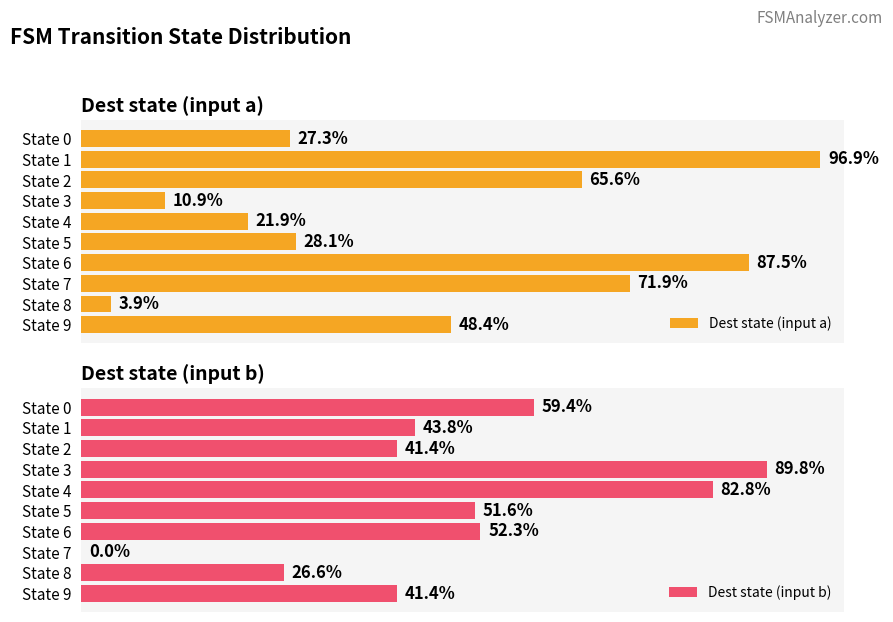

Where is Dest state (input a) nearest to the value 50?

State 9